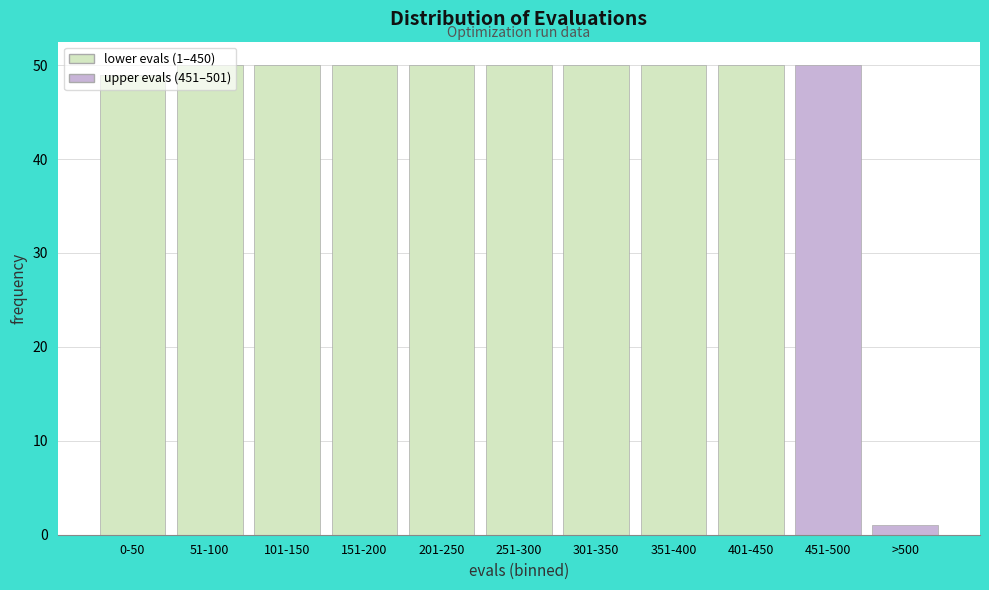

What is the label of the 8th bar from the left?

351-400